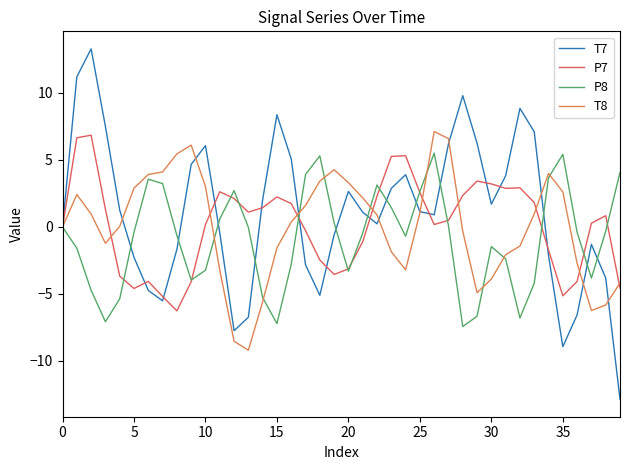

Which series has the largest range (max minus min)?

T7